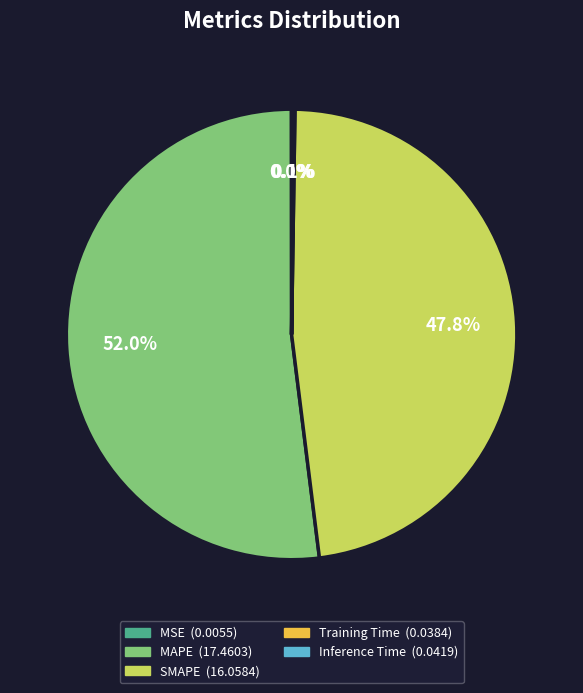

Which slice represents more than half of the pie?

MAPE